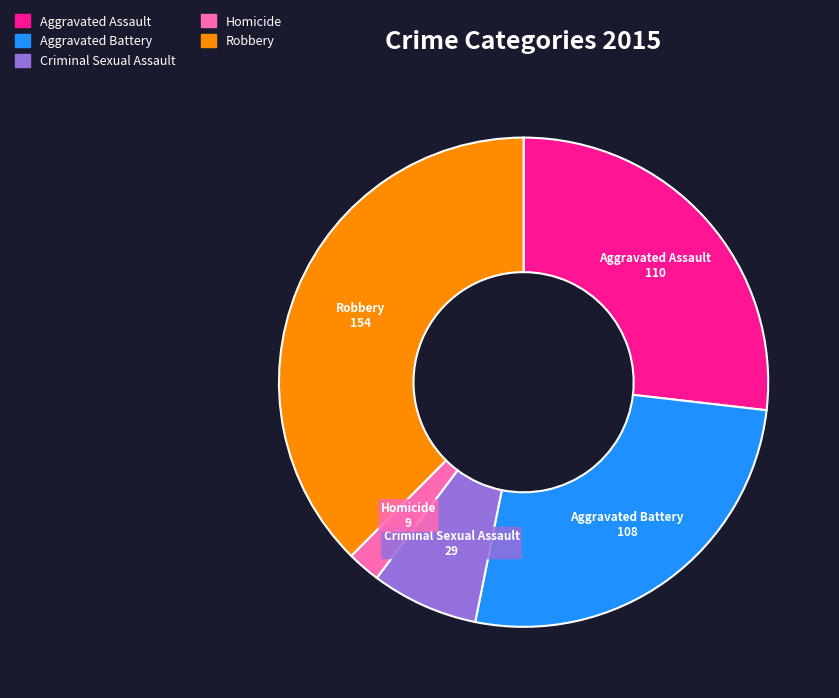

What is the largest slice in the pie chart?

Robbery